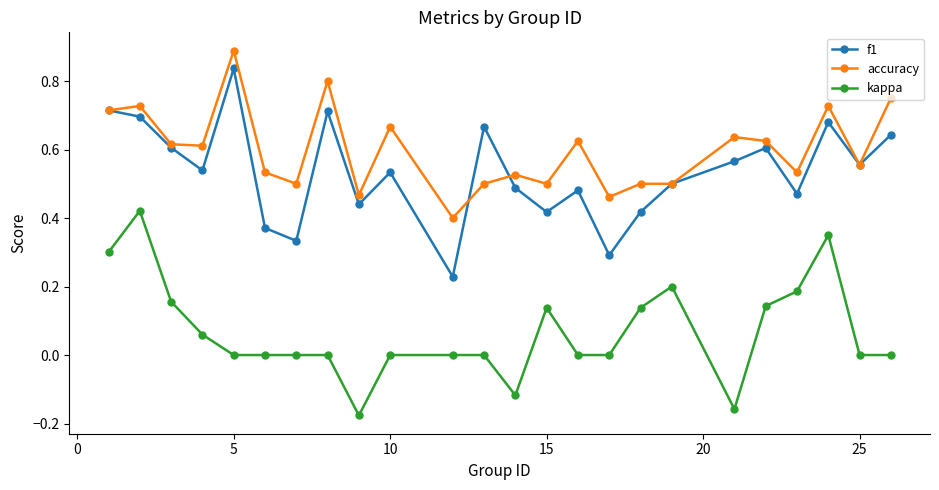

True or false: kappa has more than 2 points higher than both neighbors.

True